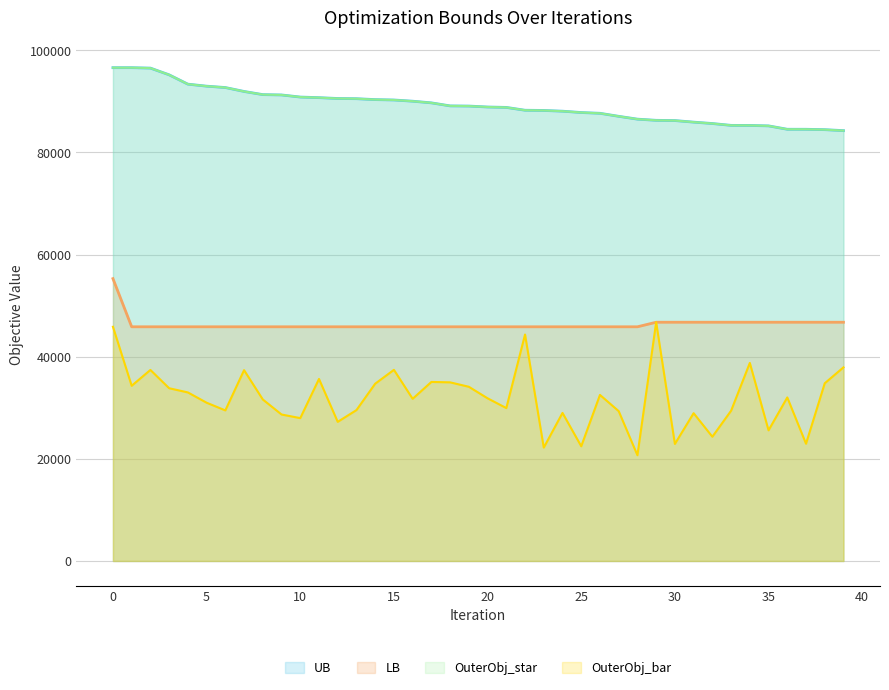

True or false: OuterObj_star and LB cross at least once.

False